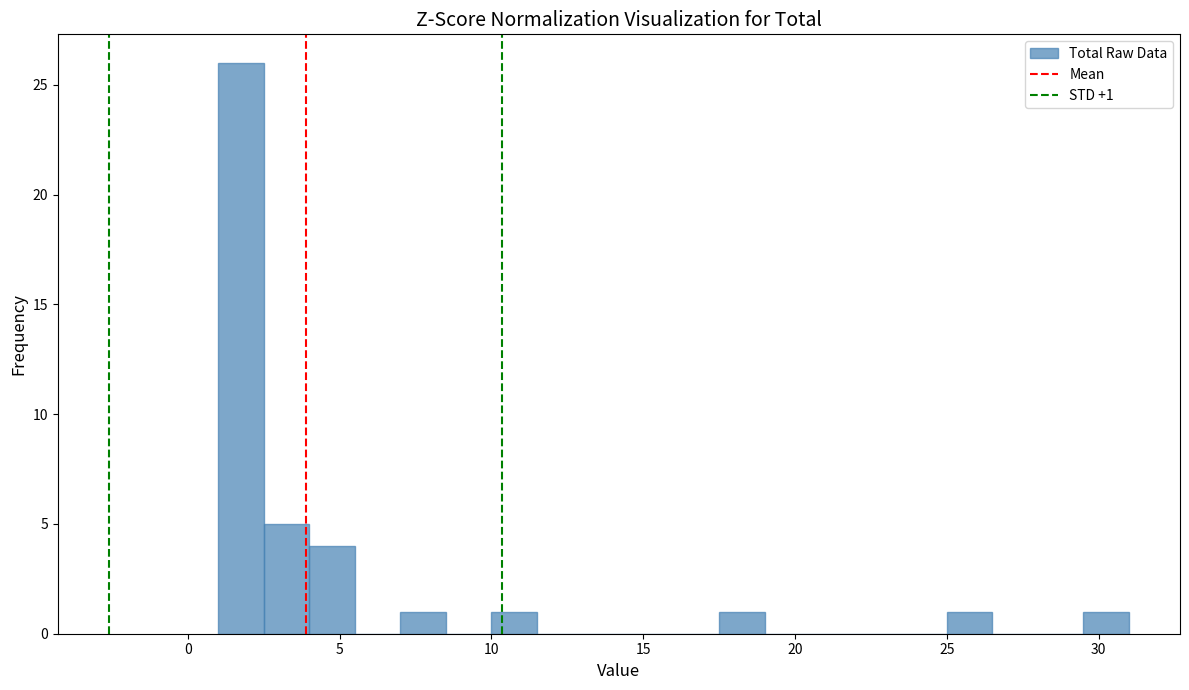

Read against the x-axis, roughly where is the centre of the tallest bar?

2.0